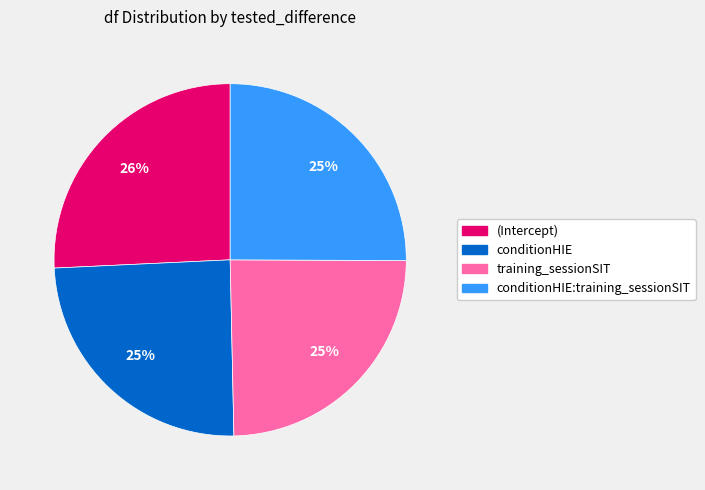

How many segments does this pie chart have?

4